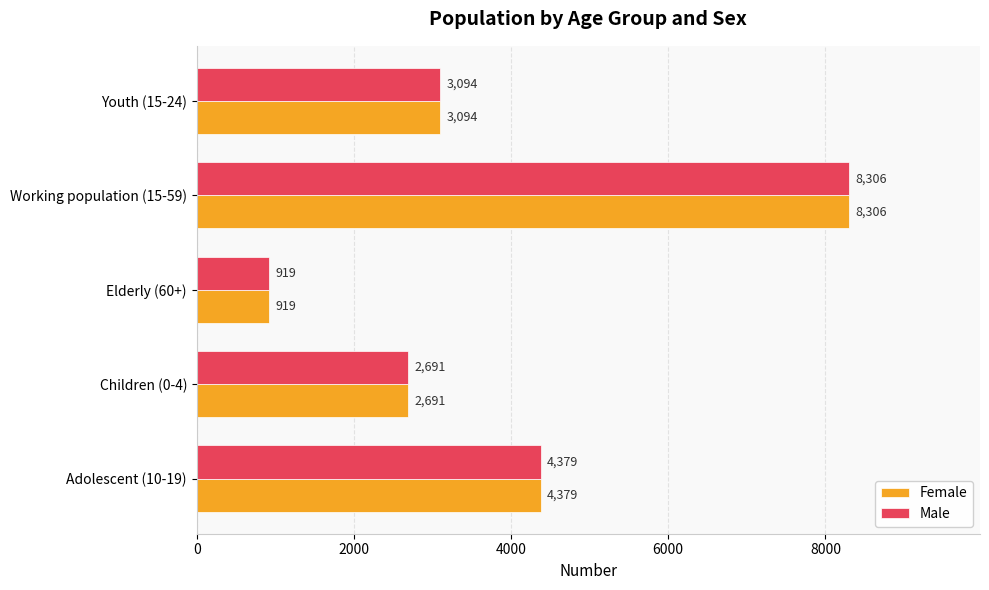

What is the difference between the Male values at Adolescent (10-19) and Working population (15-59)?

3927